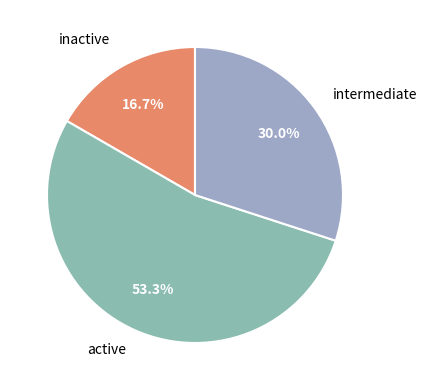

How many segments does this pie chart have?

3